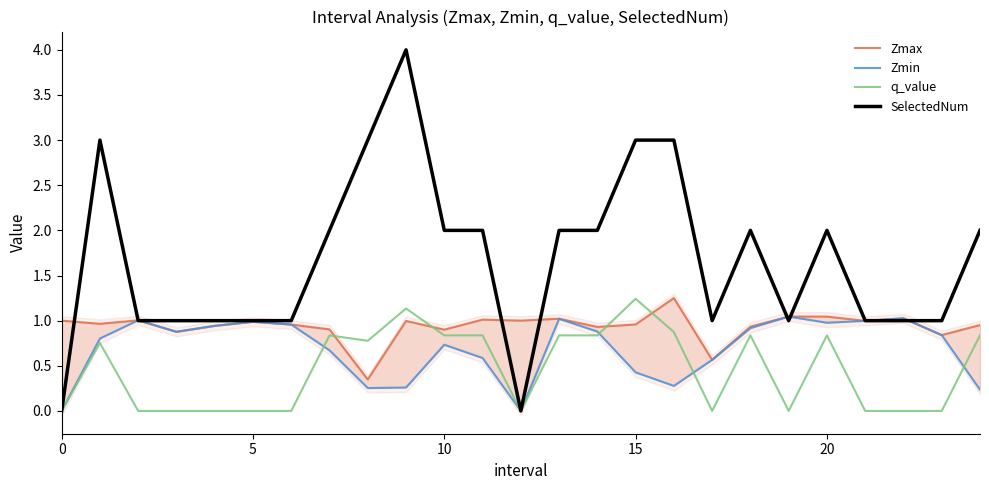

What is the highest value of the SelectedNum series?

4.0